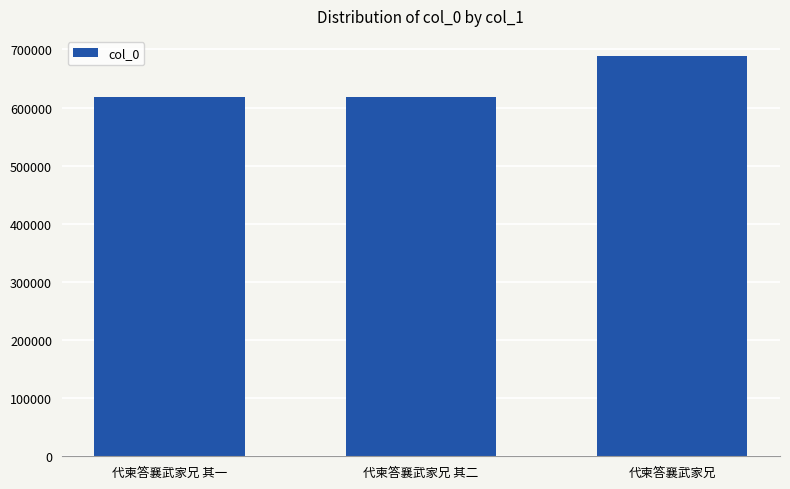

Are the bars horizontal?

No